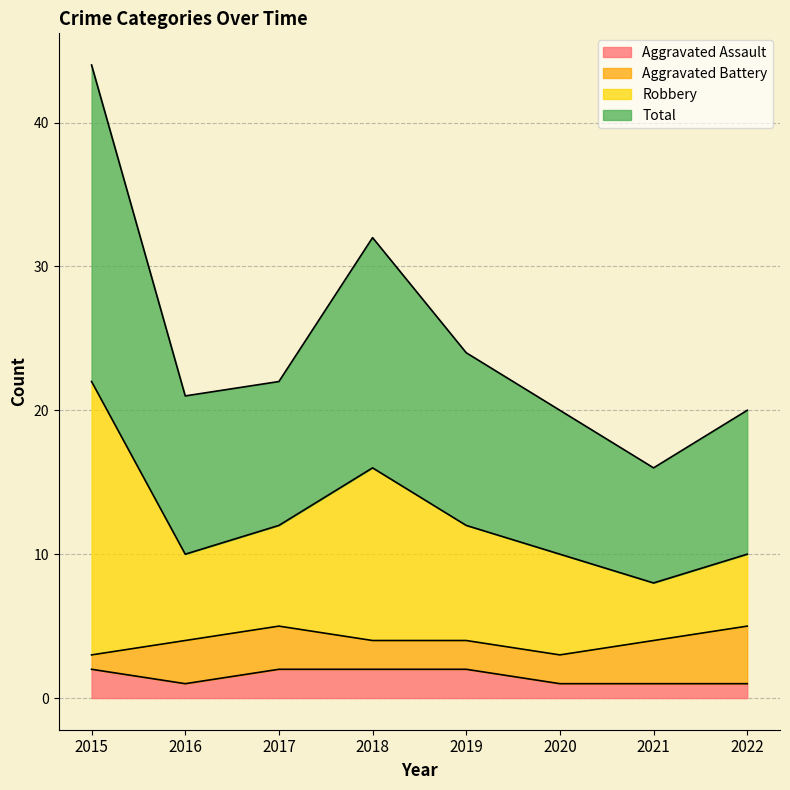

True or false: Robbery and Total intersect in this chart.

False